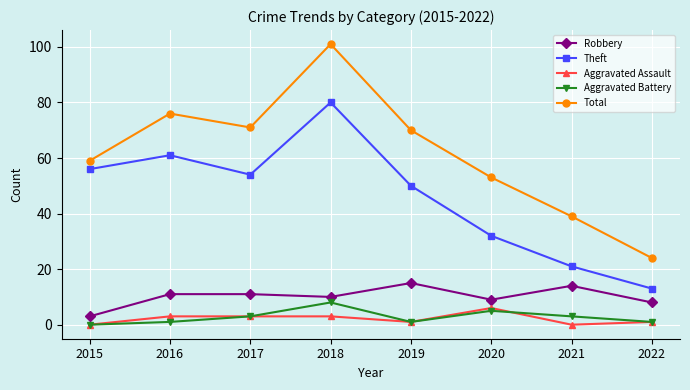

Count the number of data series in this chart.

5